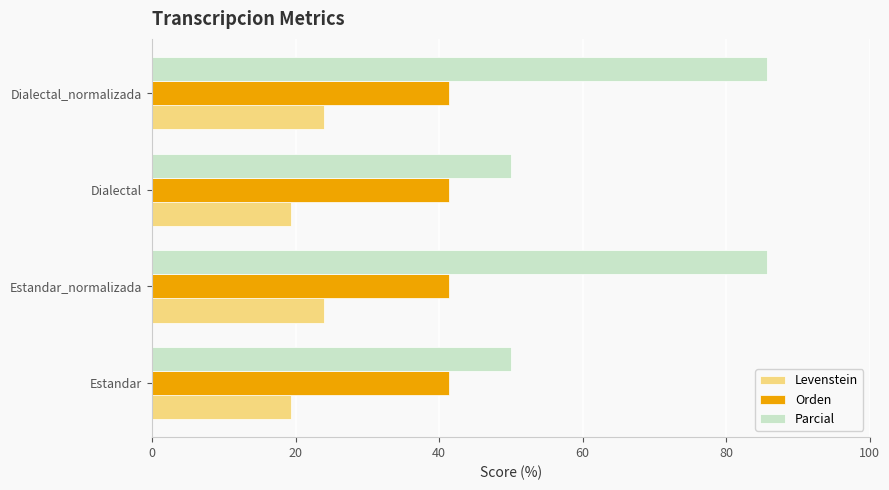

List the series in order of their overall mean, highest first.

Parcial, Orden, Levenstein